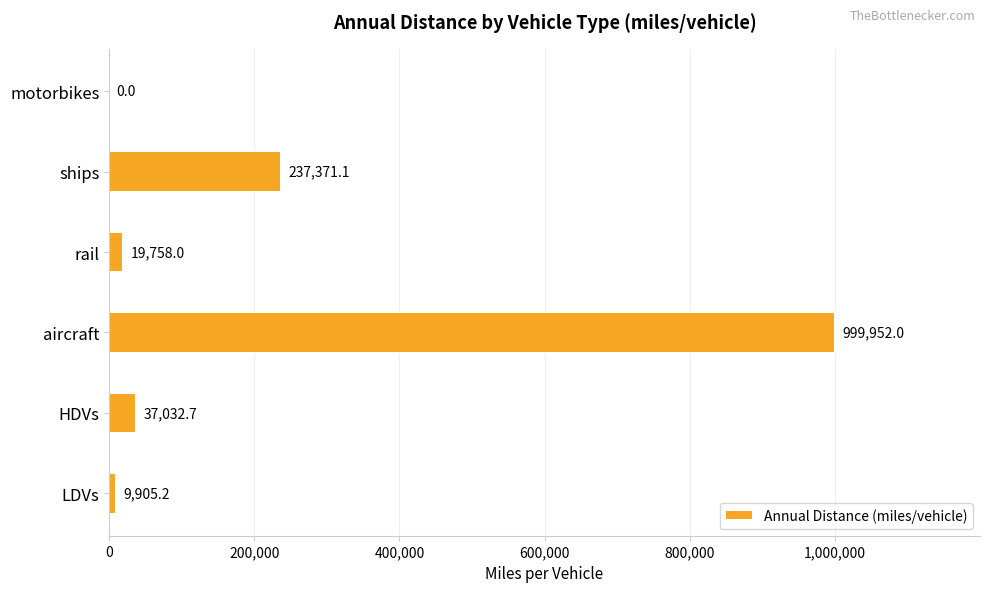

Reading bottom to top, extract all data points from this chart.

LDVs=9905.2	HDVs=37032.7	aircraft=999952.0	rail=19758.0	ships=237371.1	motorbikes=0.0